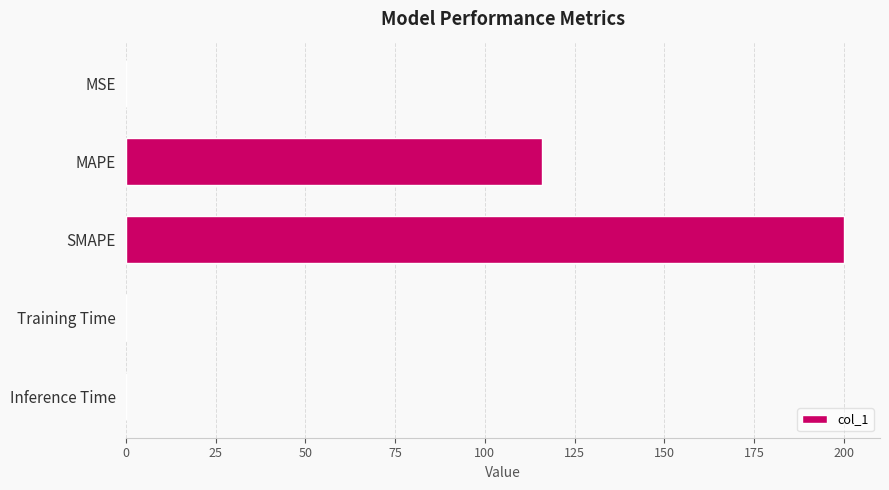

What is the greatest value displayed?

200.0